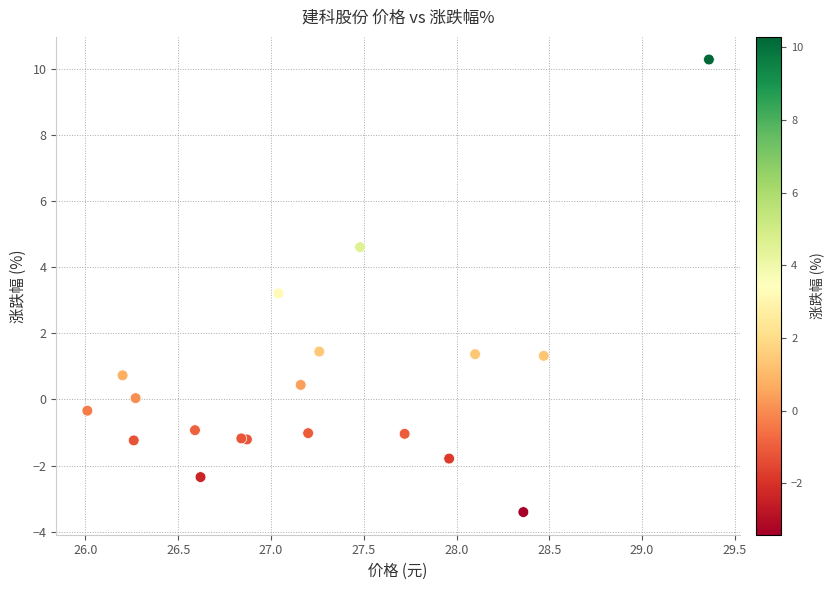

What Y value in the scatter plot is closest to 3?

3.2